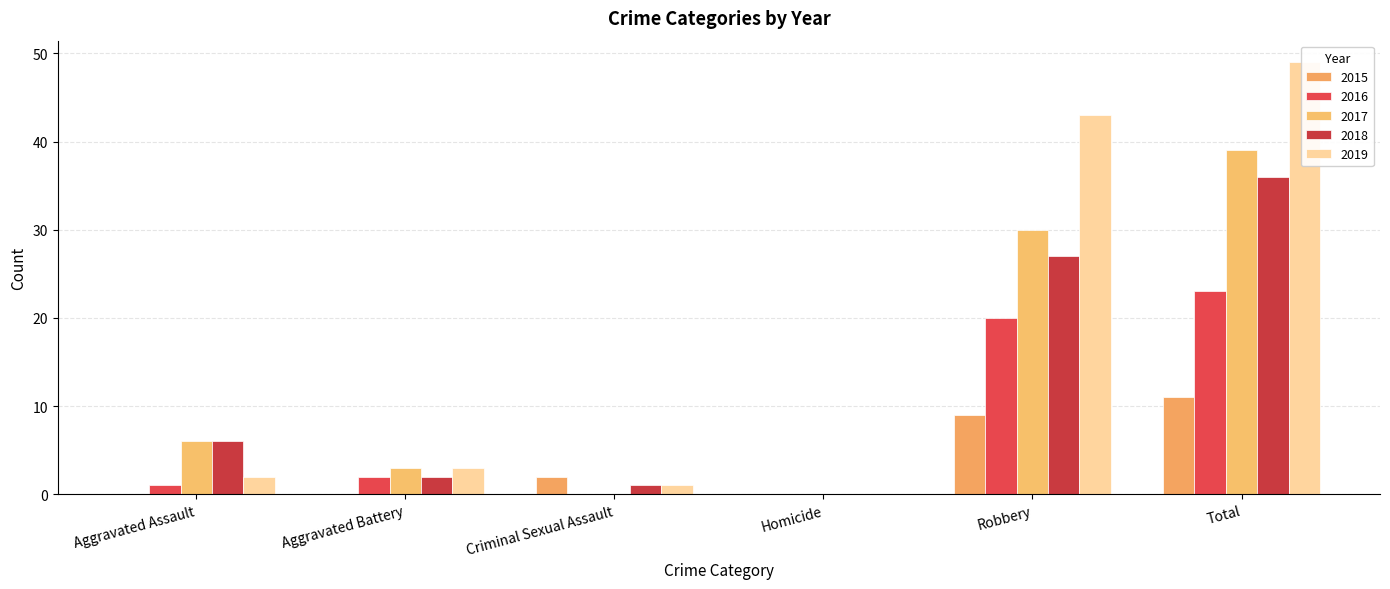

At how many categories does at least one series exceed 7?

2